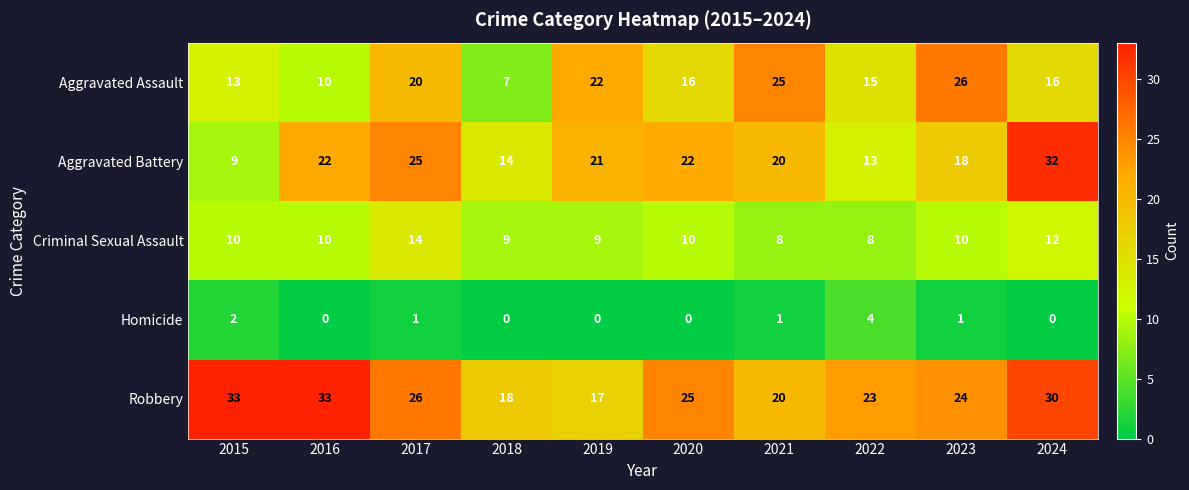

What is the maximum value shown in the chart?

33